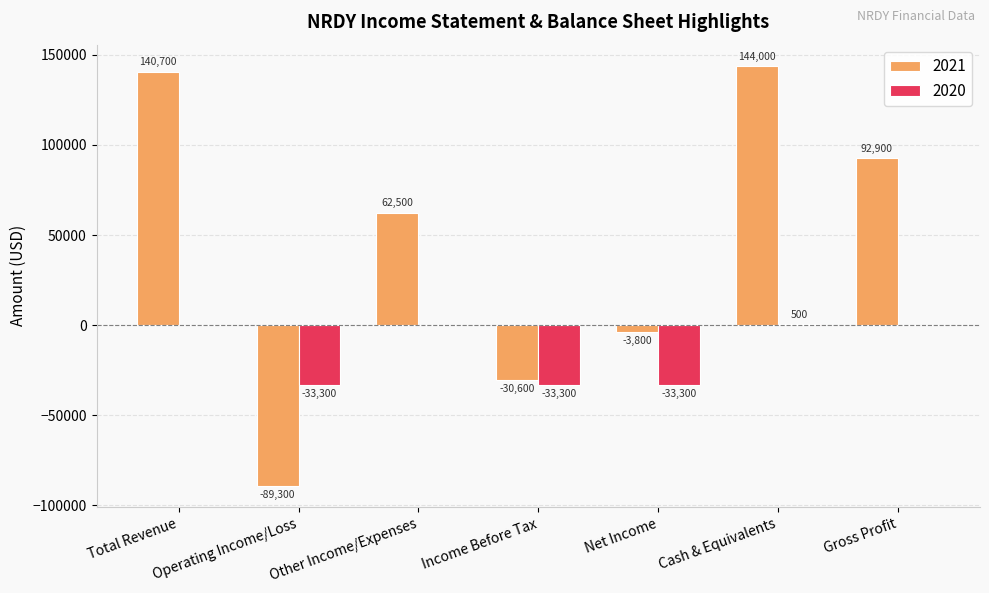

What is the total value across all series at Cash & Equivalents?

144500